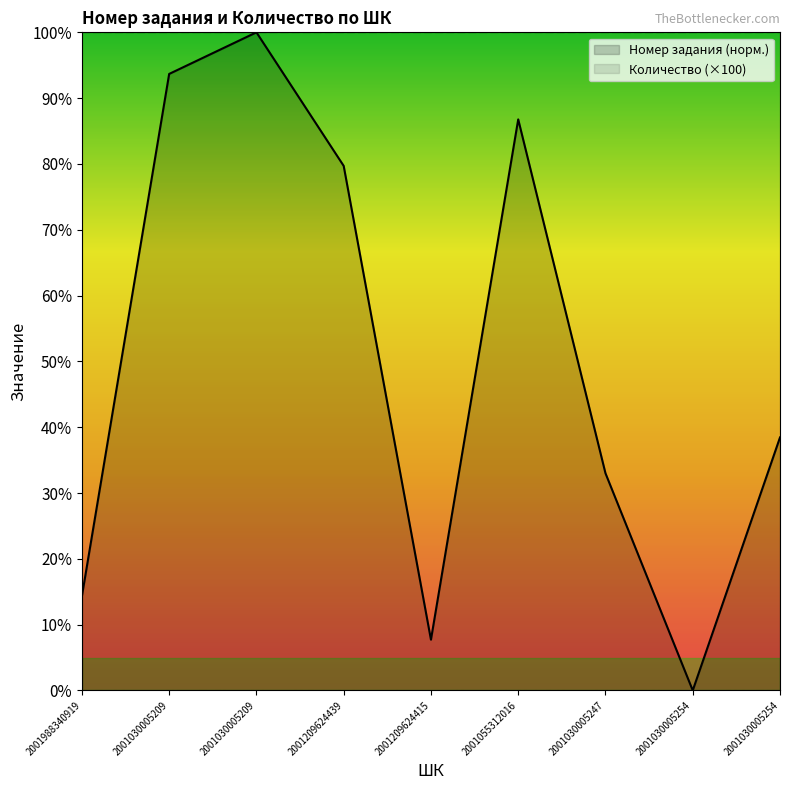

Reading left to right, transcribe all the data shown in this chart.

Номер задания (норм.): 2001988340919=14.3	2001030005209=93.7	2001030005209=100.0	2001209624439=79.7	2001209624415=7.7	2001055312016=86.8	2001030005247=33.0	2001030005254=0.0	2001030005254=38.4
Количество (×100): 2001988340919=100.0	2001030005209=100.0	2001030005209=100.0	2001209624439=100.0	2001209624415=100.0	2001055312016=100.0	2001030005247=100.0	2001030005254=100.0	2001030005254=100.0